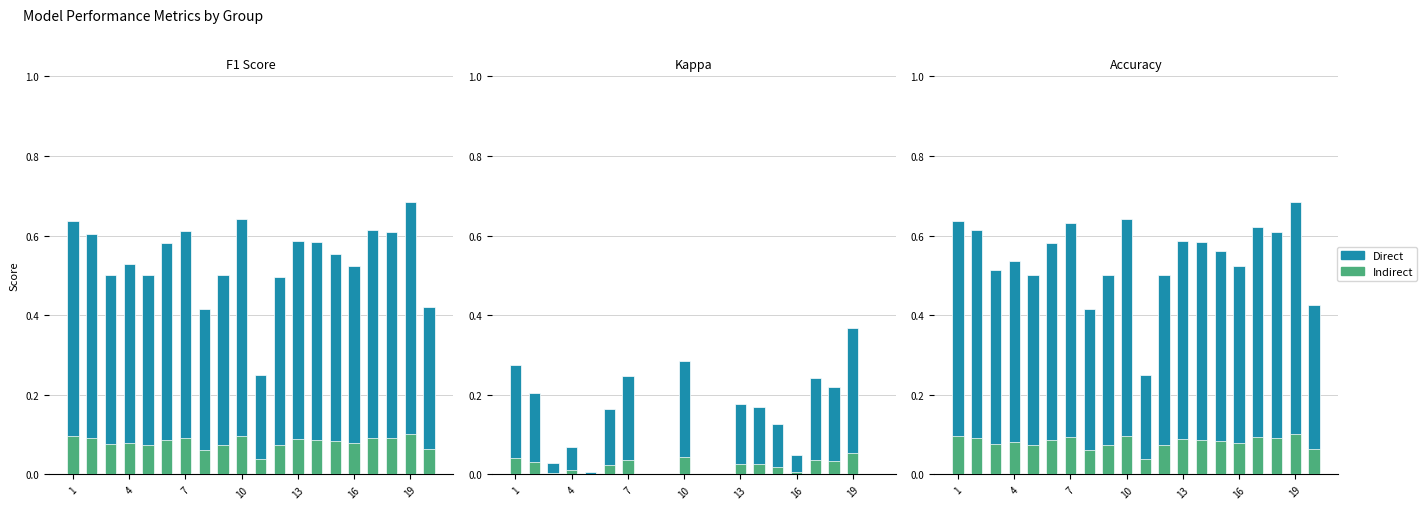

True or false: Direct has a value of 0.6 at 17.

True